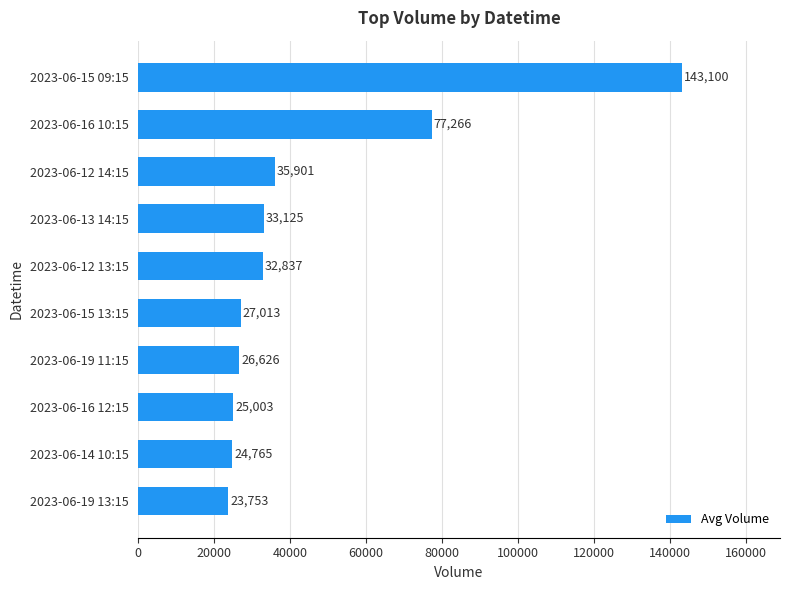

Does the chart contain any negative values?

No